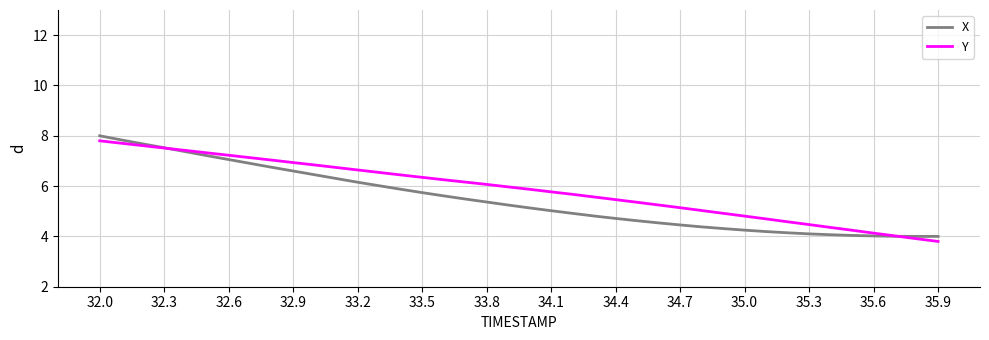

What is the minimum value for X?

4.0